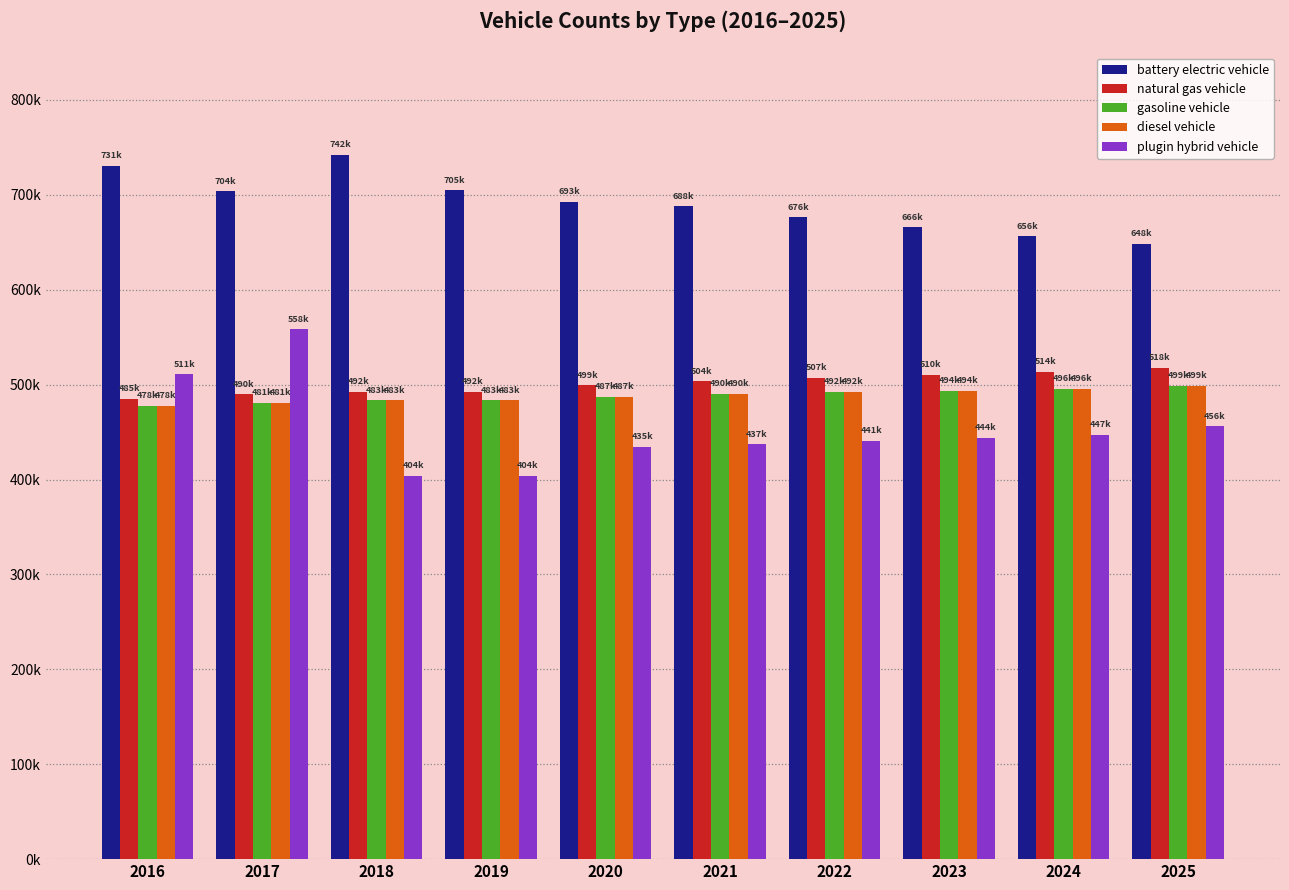

Does the chart contain any negative values?

No